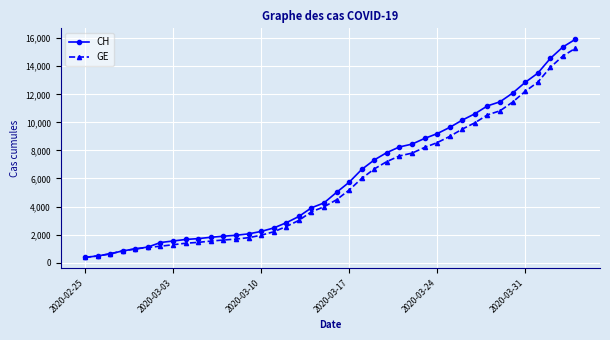

What is the difference between the maximum and minimum values in the CH series?

15551